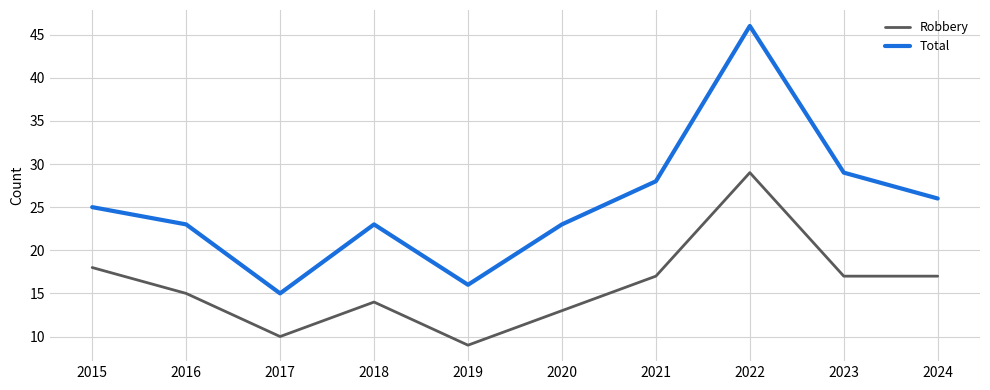

What is the maximum value for Robbery?

29